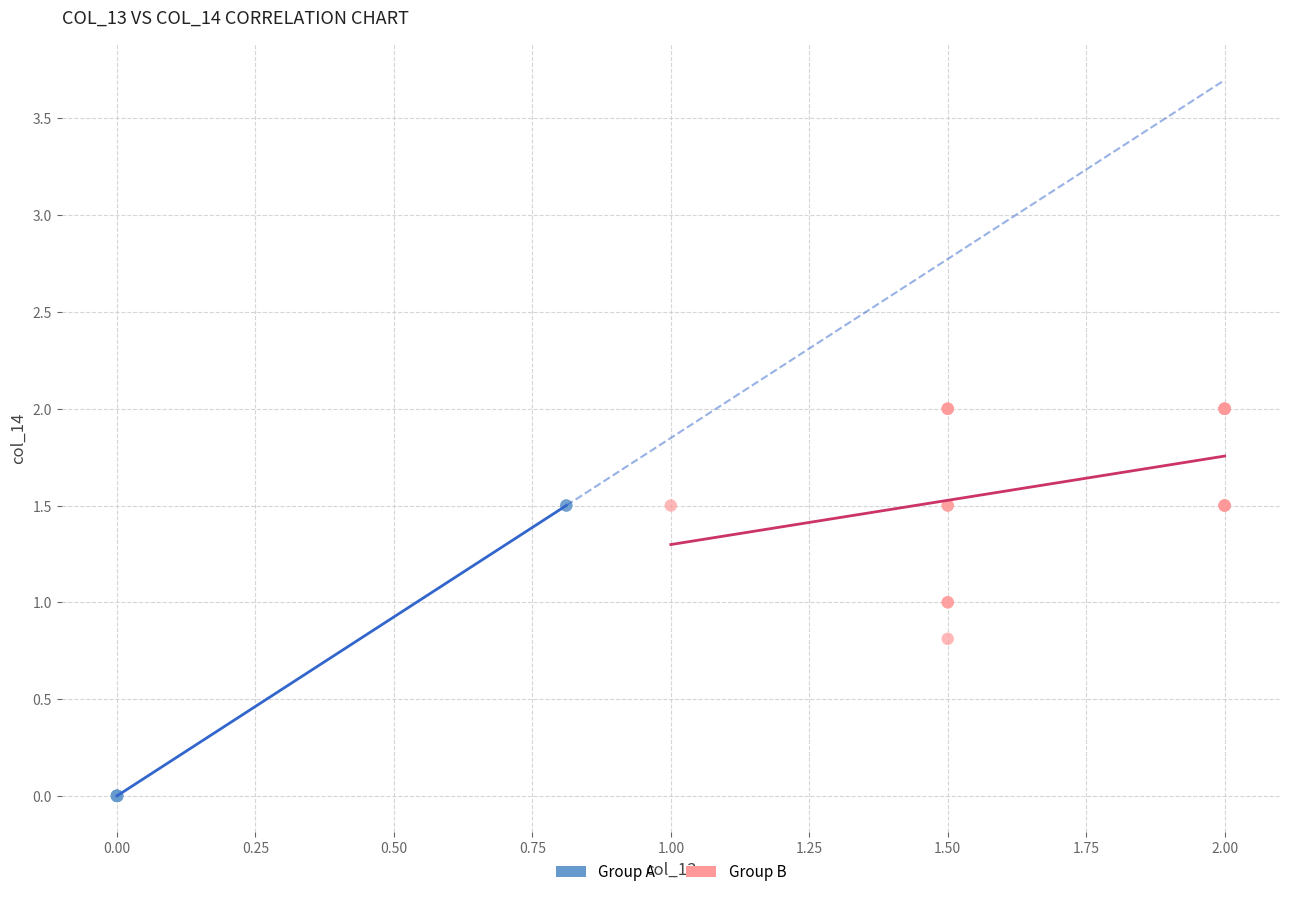

Which series reaches the maximum Y coordinate?

Group B